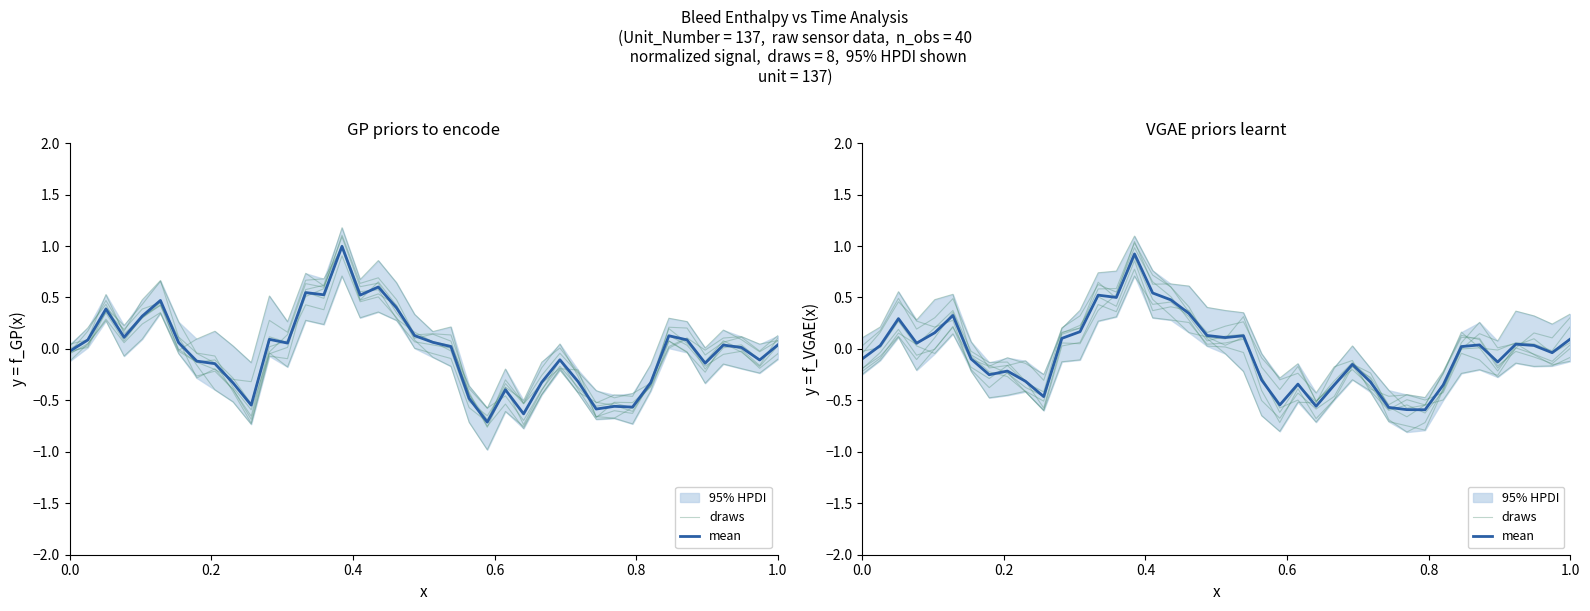

How many interior local peaks does the draws series have?

8